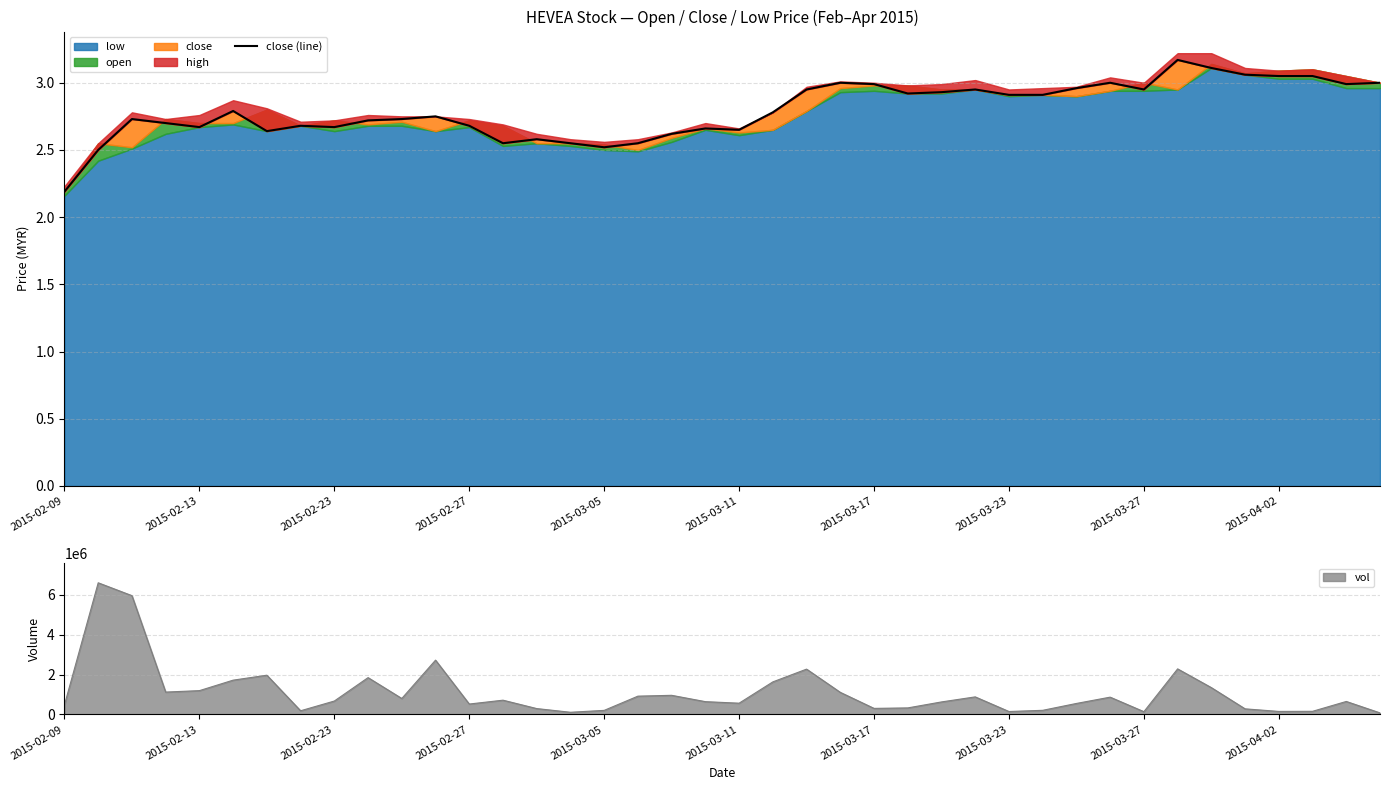

What is the maximum value for vol?

6601500